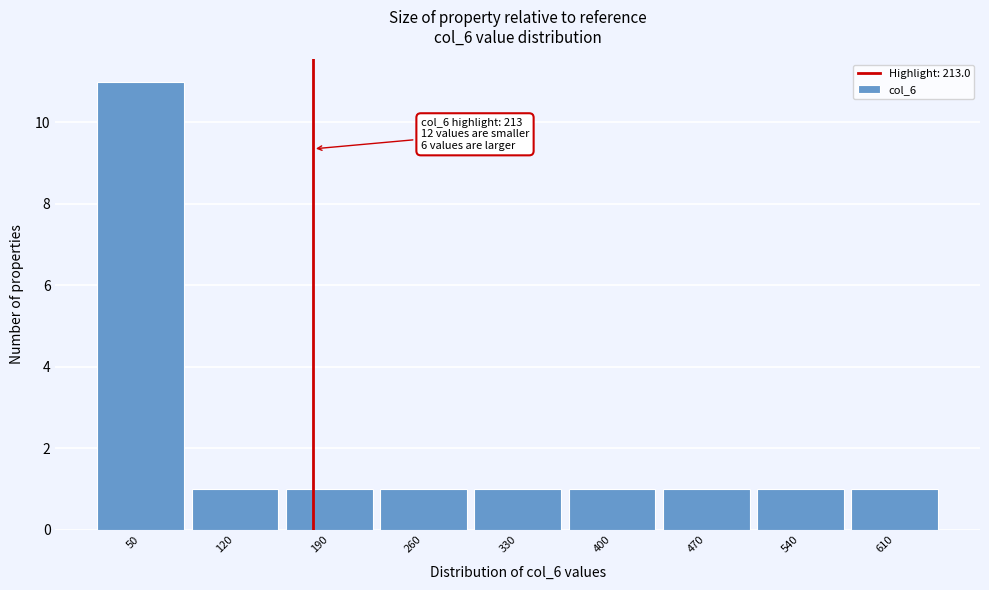

Reading right to left, what are all the values shown in this chart?

1	1	1	1	1	1	1	1	11